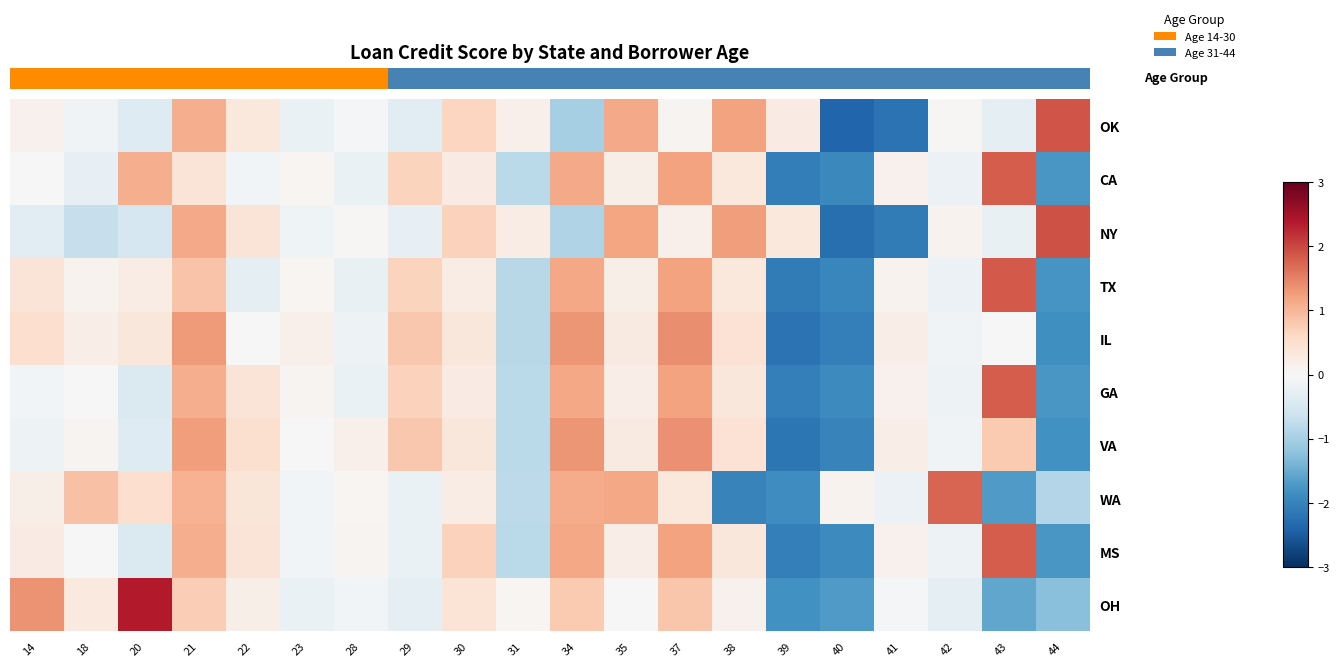

What is the difference between the highest and lowest values at 44?

3.8